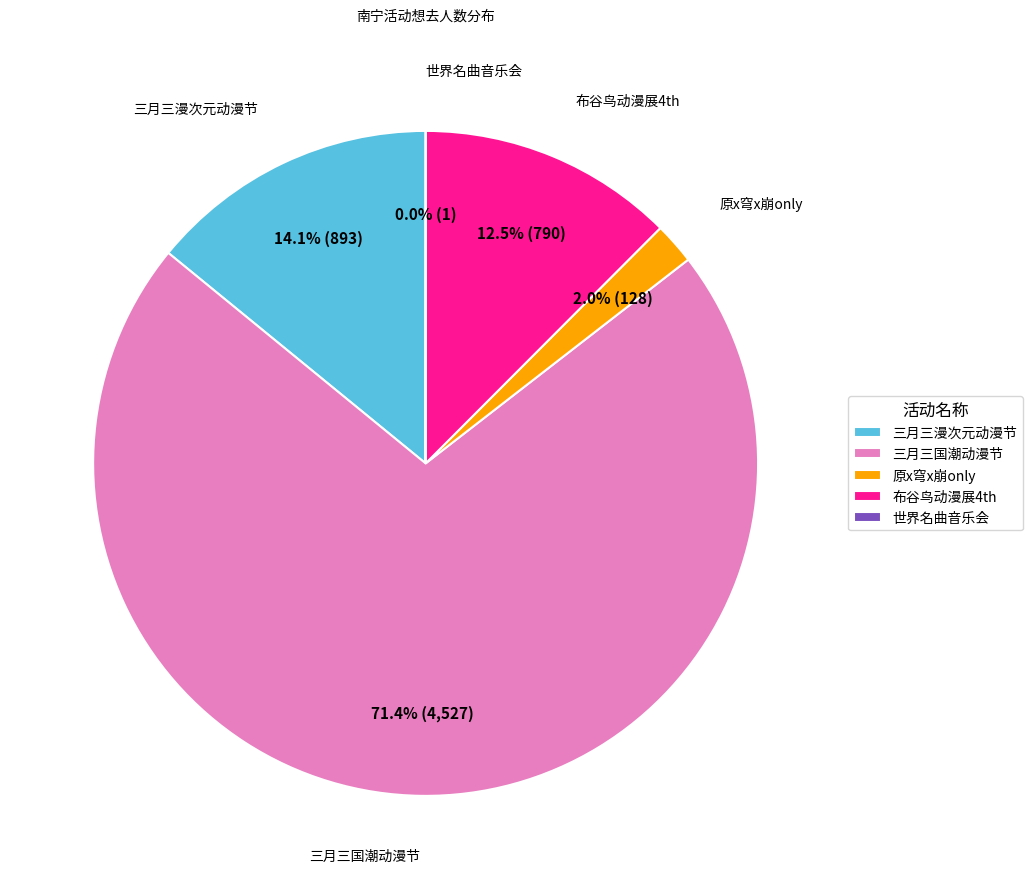

Which slice is the largest?

三月三国潮动漫节